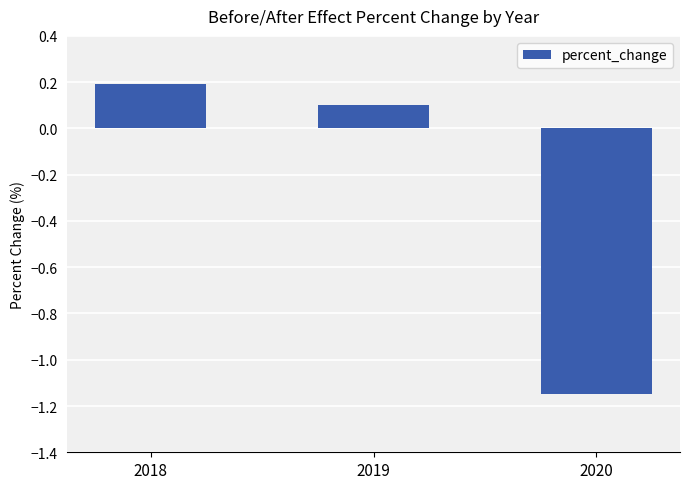

What is the average value?

-0.3